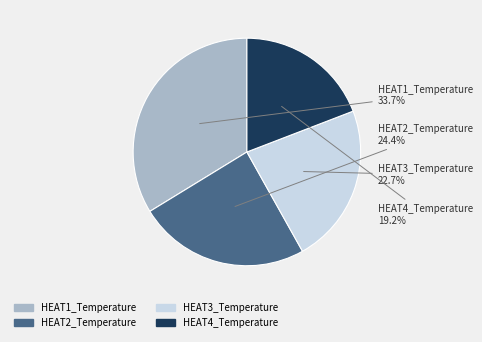

To the nearest percent, what is the average slice percentage?

25%